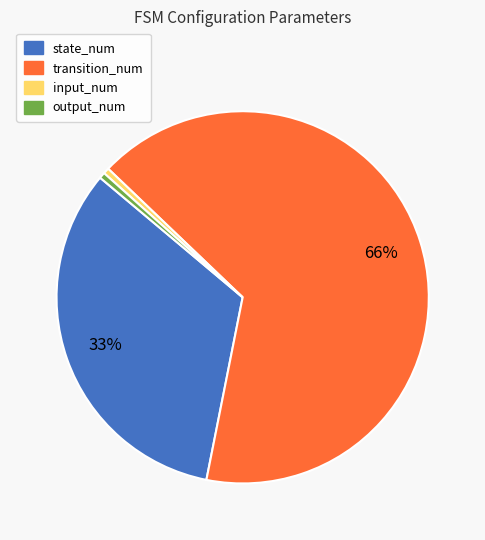

Does any single category account for the majority?

Yes